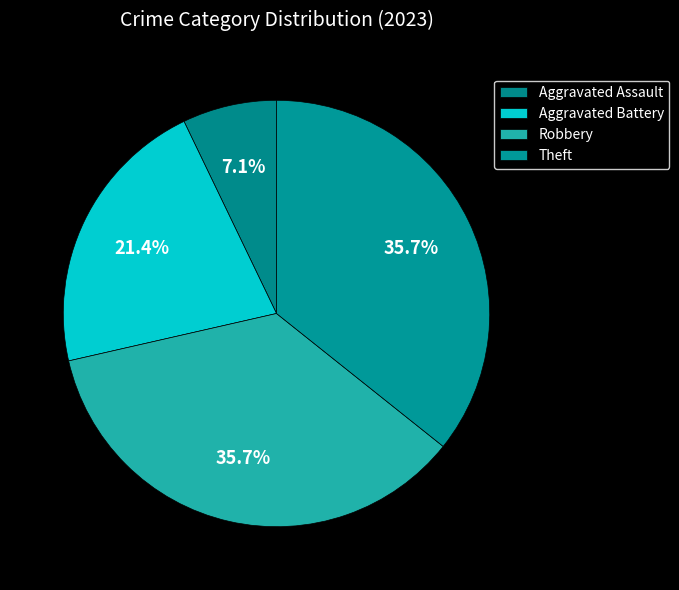

How many segments does this pie chart have?

4